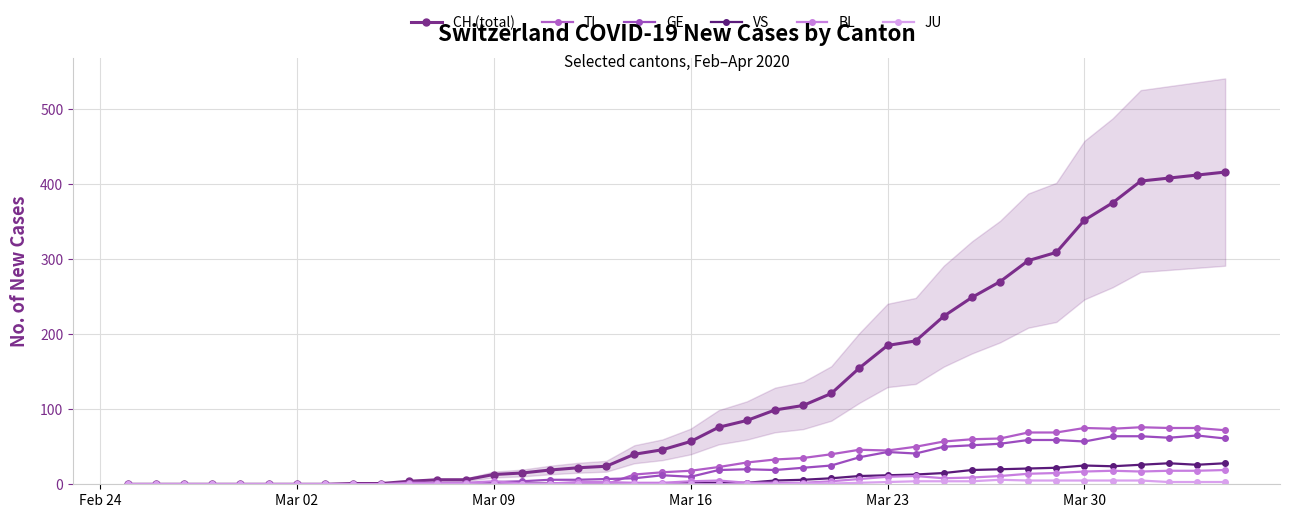

What is the highest value of the VS series?

28